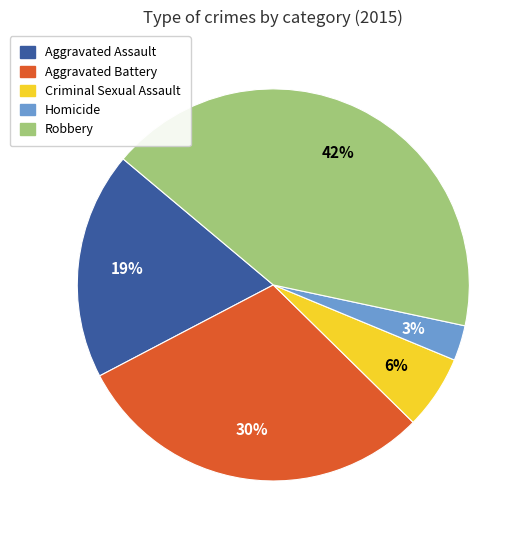

To the nearest percent, what is the difference between the Homicide and Robbery slice percentages?

39%